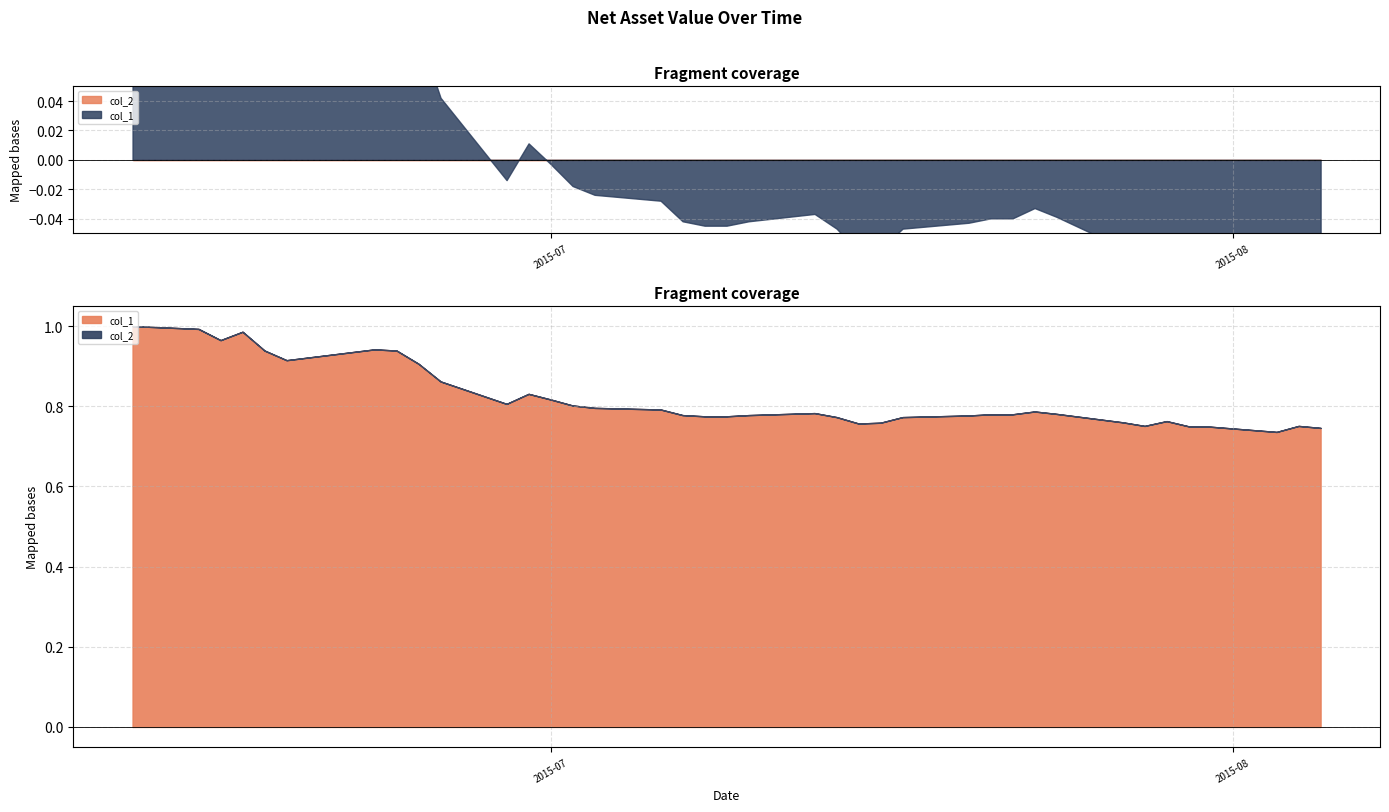

Between 2015-06-18 and 2015-07-03, which series saw the biggest shift?

col_1